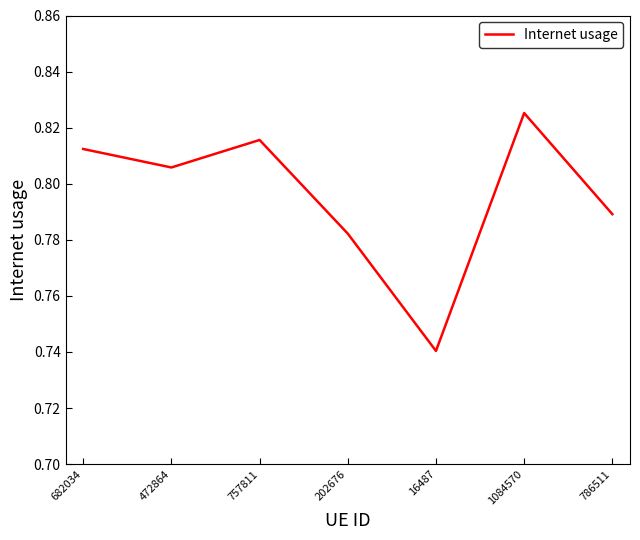

What position from the right is 786511?

1